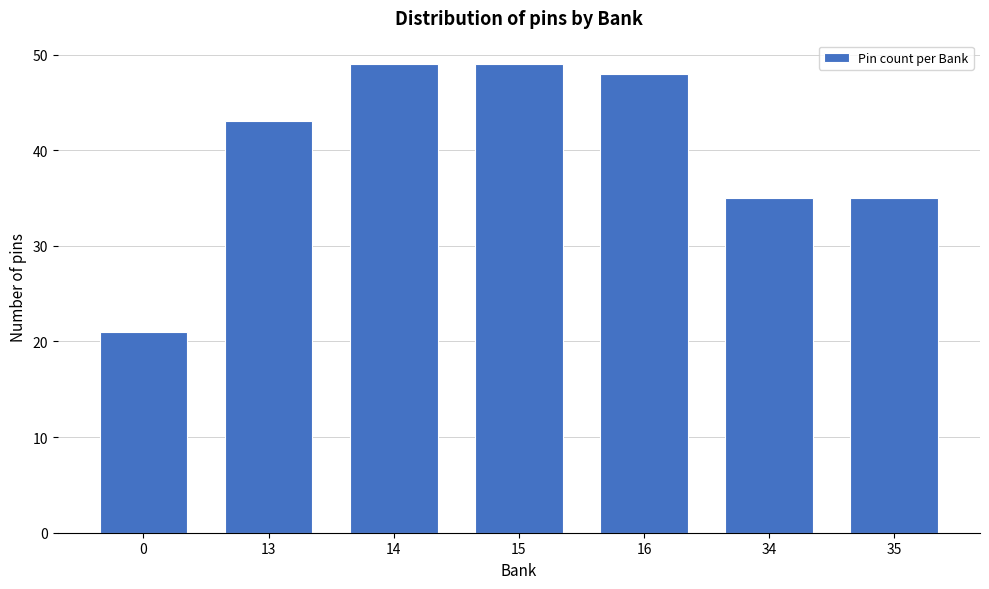

Reading left to right, transcribe all the data shown in this chart.

21	43	49	49	48	35	35